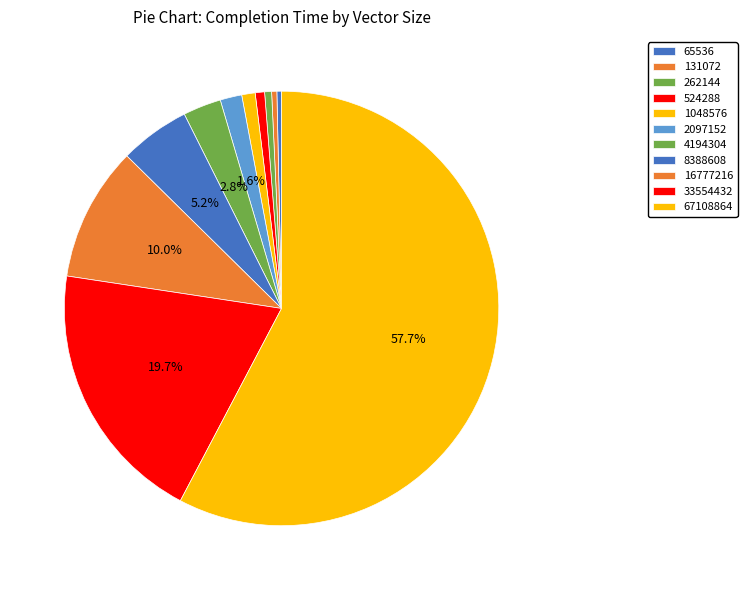

What portion of the pie excludes 4194304?

97.2%